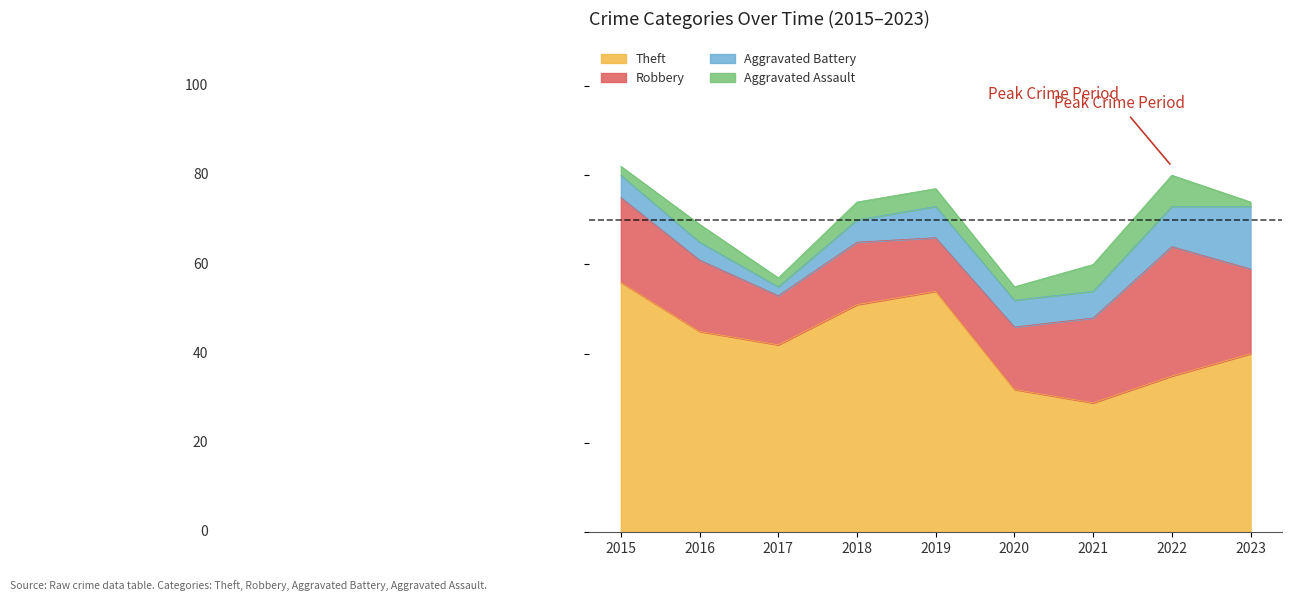

What is the smallest value displayed?

1